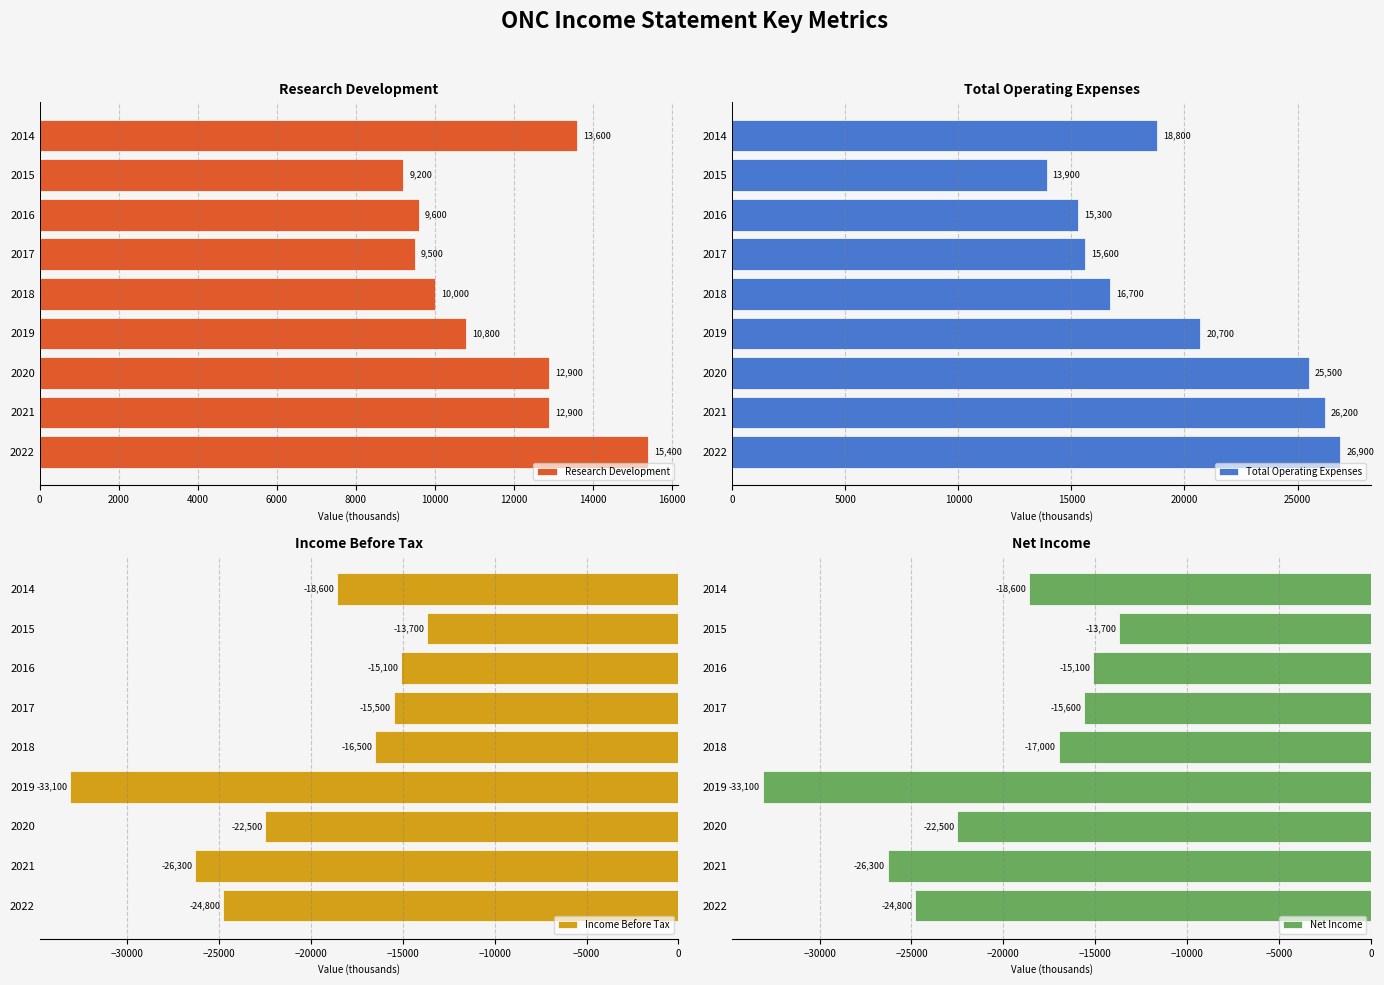

How many groups of bars are there?

9